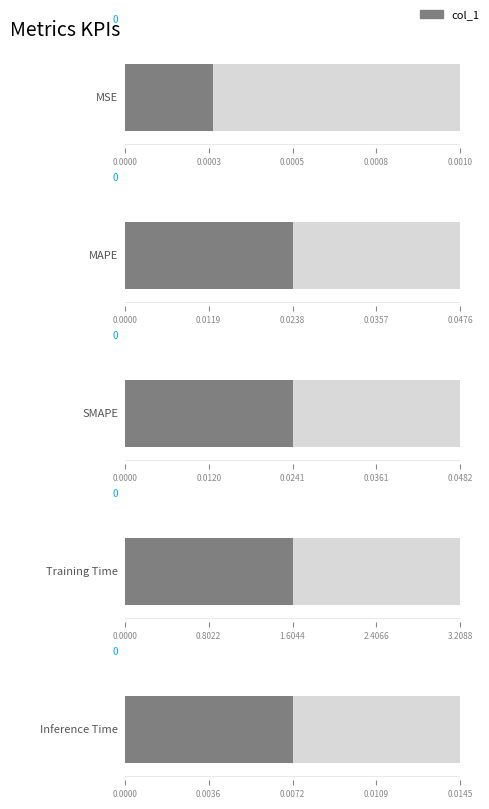

What position from the left is Inference Time?

5